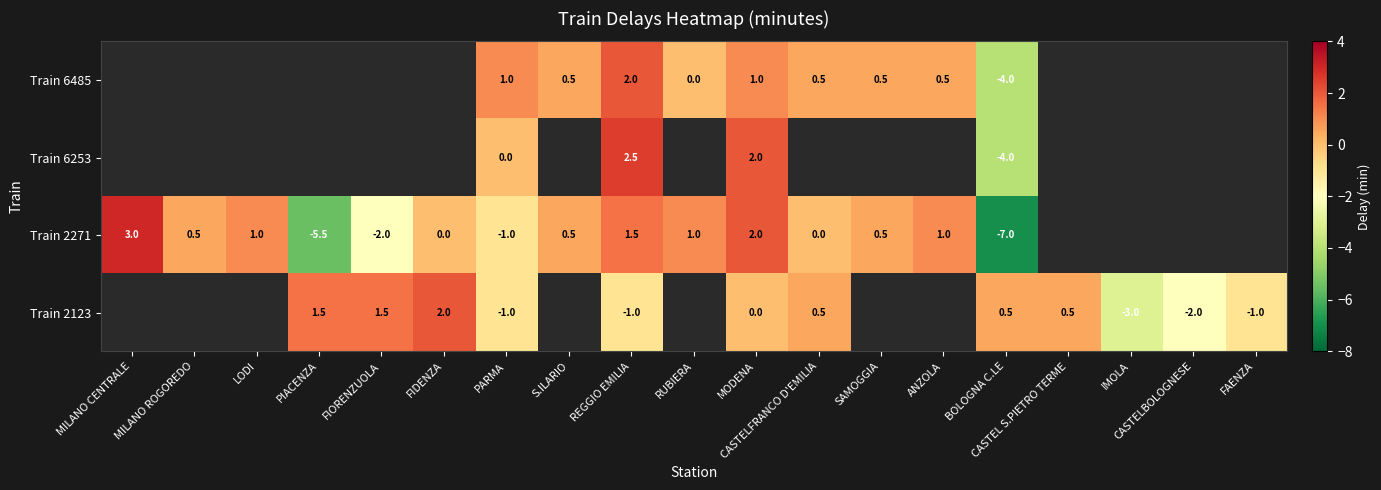

What is the difference between the Train 2123 values at BOLOGNA C.LE and FIORENZUOLA?

1.0